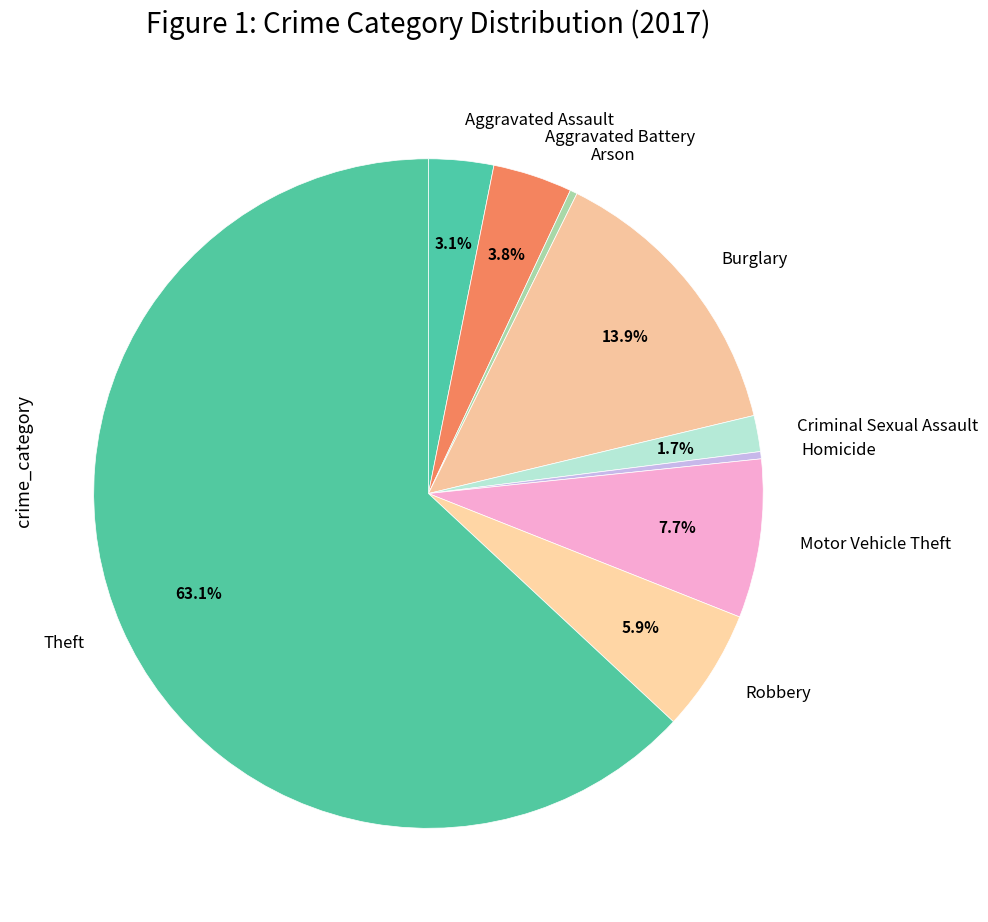

To the nearest percent, what portion does Criminal Sexual Assault represent?

2%